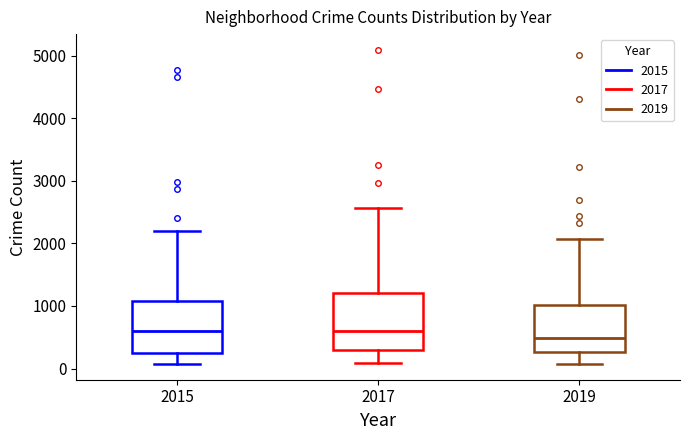

Reading left to right, read every box against the y-axis: the position of its median line, the range the box covers, and the ends of its whiskers. The values are not printed on the chart, so give them approximately, as read against the axis.

2015: median 600, box 300 to 1100, whiskers 100 to 2200
2017: median 600, box 300 to 1200, whiskers 100 to 2600
2019: median 500, box 300 to 1000, whiskers 100 to 2100